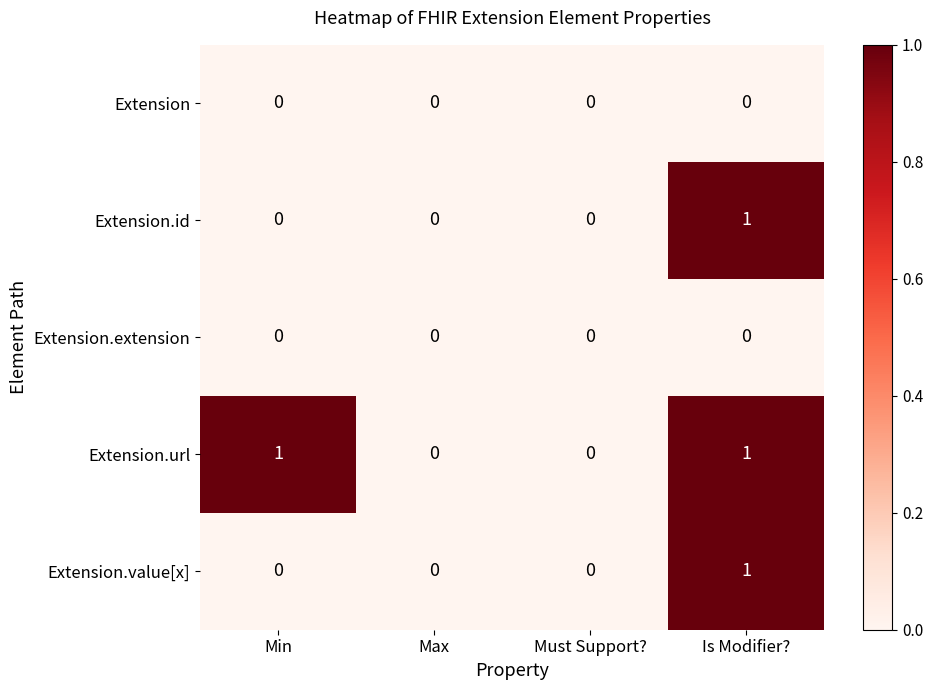

The Extension series shows 0 at Max. True or false?

True